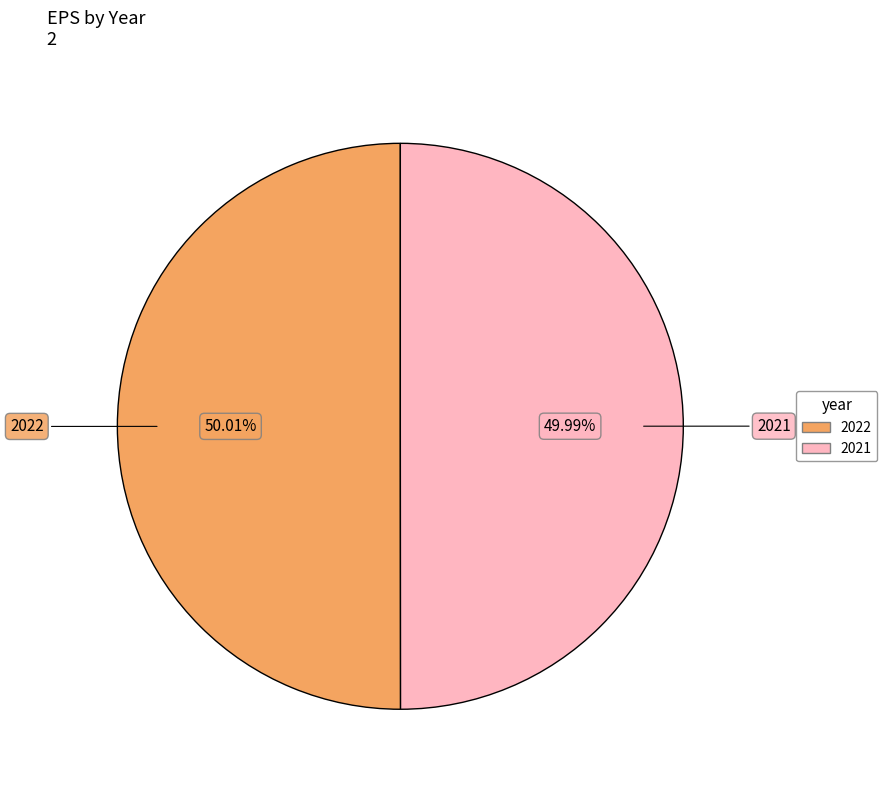

True or false: 2021 accounts for 57% of the total.

False